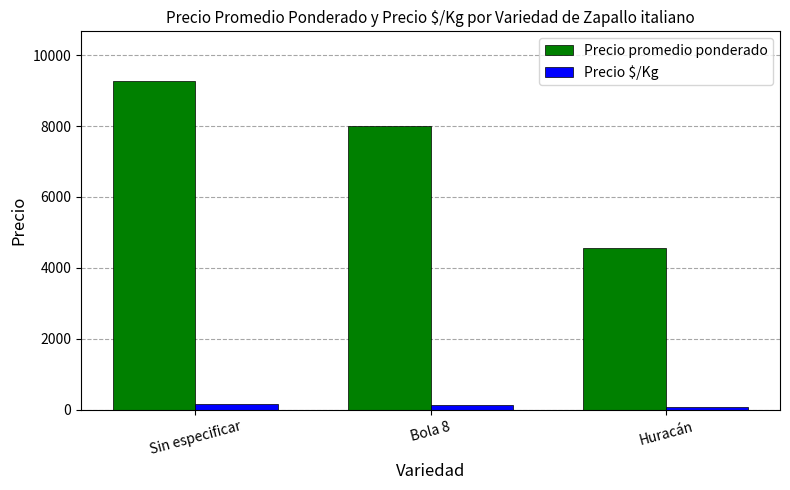

Count the number of categories in the chart.

3